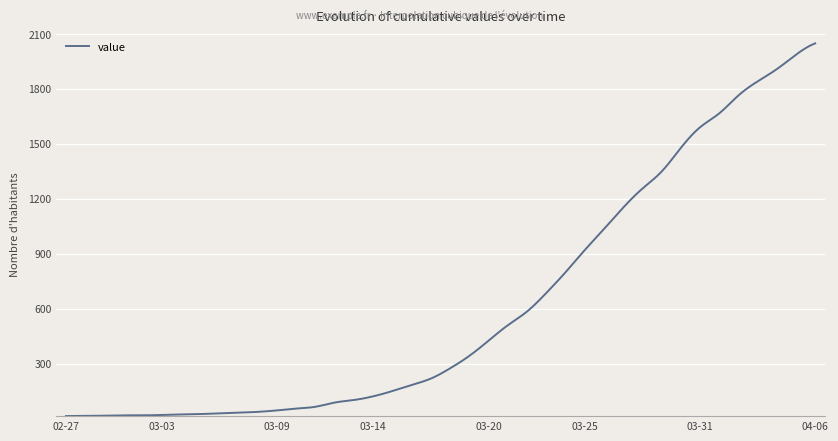

What is the maximum value shown in the chart?

2049.0